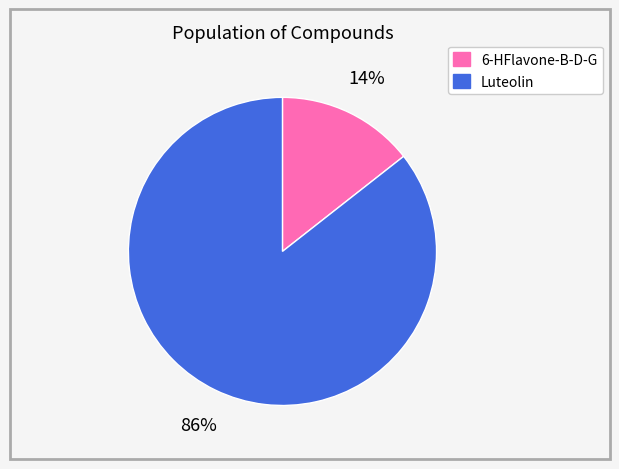

What is the majority slice?

Luteolin